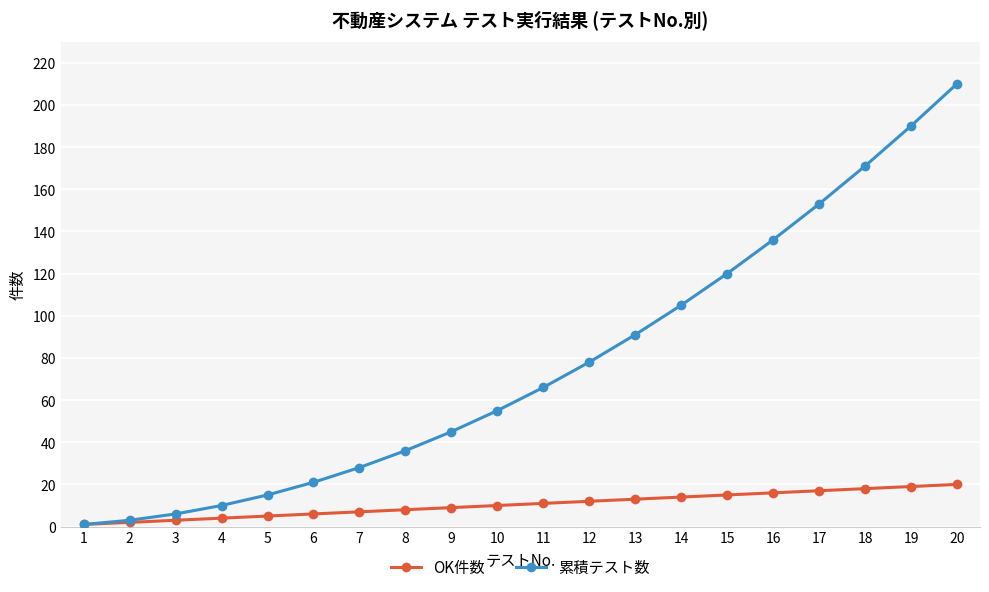

How many distinct data groups are displayed?

2